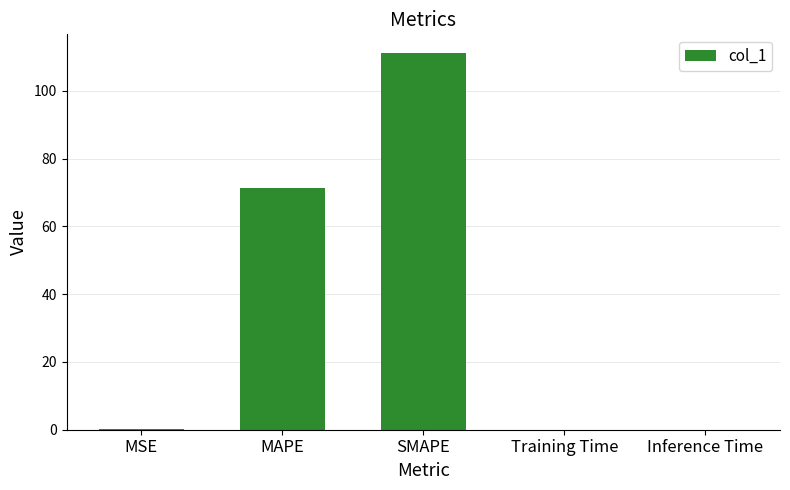

True or false: the data shows 71.4 at MAPE.

True